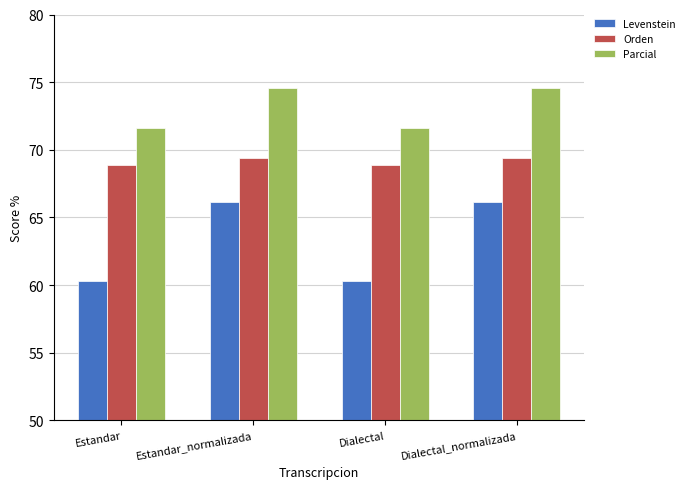

Does the chart contain any negative values?

No